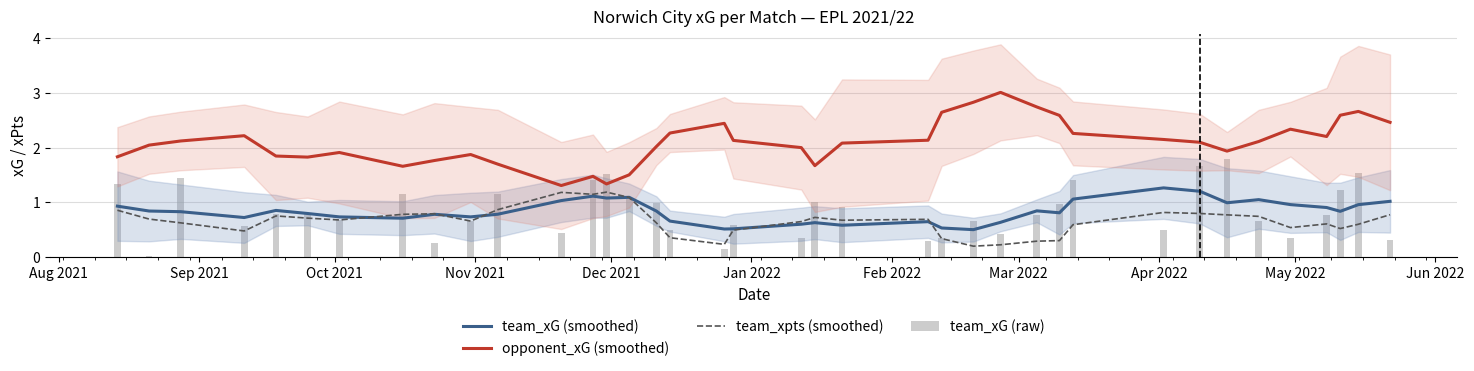

Reading left to right, extract all data points from this chart.

team_xG (smoothed): 0.9	0.8	0.8	0.7	0.9	0.8	0.7	0.7	0.8	0.7	0.8	1.0	1.1	1.1	1.1	0.8	0.7	0.5	0.5	0.6	0.6	0.6	0.6	0.5	0.5	0.6	0.8	0.8	1.1	1.3	1.2	1.0	1.1	1.0	0.9	0.8	1.0	1.0
opponent_xG (smoothed): 1.8	2.0	2.1	2.2	1.8	1.8	1.9	1.7	1.8	1.9	1.7	1.3	1.5	1.3	1.5	2.0	2.3	2.4	2.1	2.0	1.7	2.1	2.1	2.6	2.8	3.0	2.7	2.6	2.3	2.1	2.1	1.9	2.1	2.3	2.2	2.6	2.7	2.5
team_xpts (smoothed): 0.9	0.7	0.6	0.5	0.8	0.7	0.7	0.8	0.8	0.7	0.9	1.2	1.1	1.2	1.1	0.6	0.4	0.2	0.5	0.7	0.7	0.7	0.7	0.3	0.2	0.2	0.3	0.3	0.6	0.8	0.8	0.8	0.7	0.5	0.6	0.5	0.6	0.8
team_xG (raw): 1.3	0.0	1.4	0.6	0.8	0.8	0.7	1.2	0.3	0.7	1.2	0.4	1.4	1.5	1.1	1.0	0.5	0.2	0.6	0.3	1.0	0.9	0.3	0.4	0.7	0.4	0.8	1.0	1.4	0.5	1.7	1.8	0.7	0.4	0.8	1.2	1.5	0.3